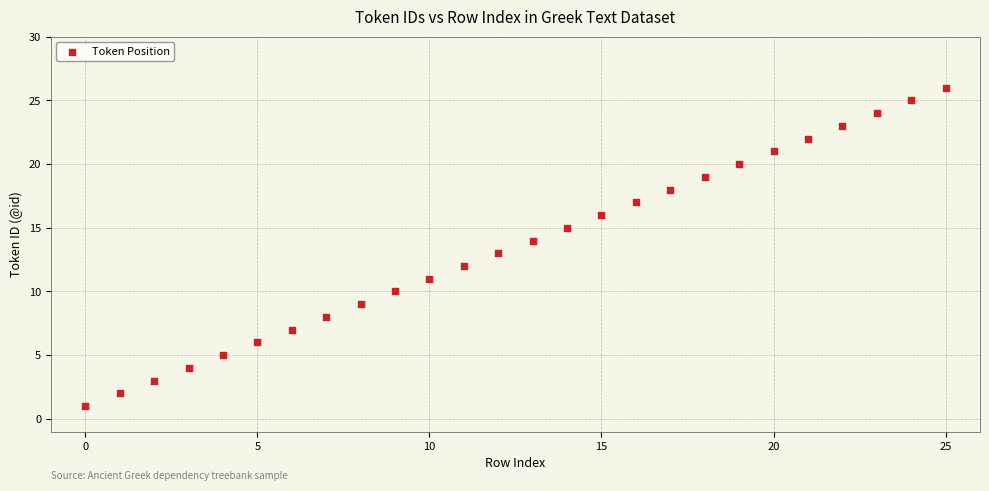

What is the range of Y values (max minus min)?

25